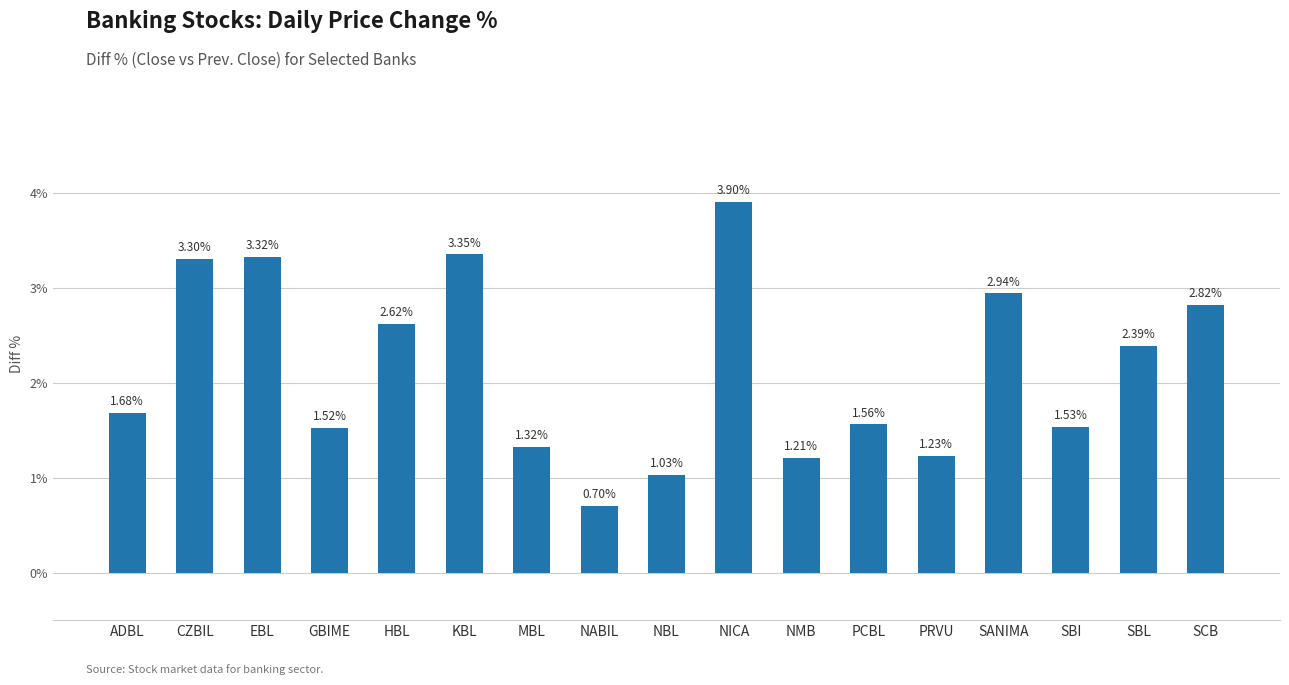

What is the change in value from NABIL to PRVU?

+0.5